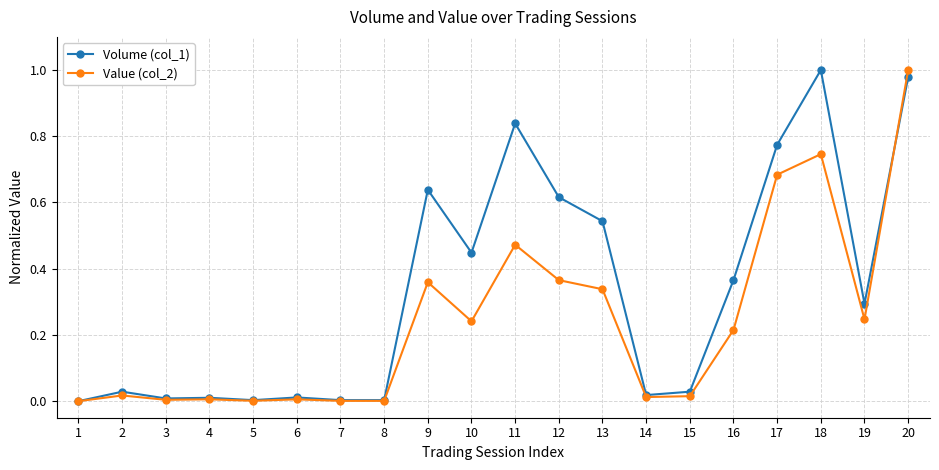

True or false: Value (col_2) has more than 1 points higher than both neighbors.

True